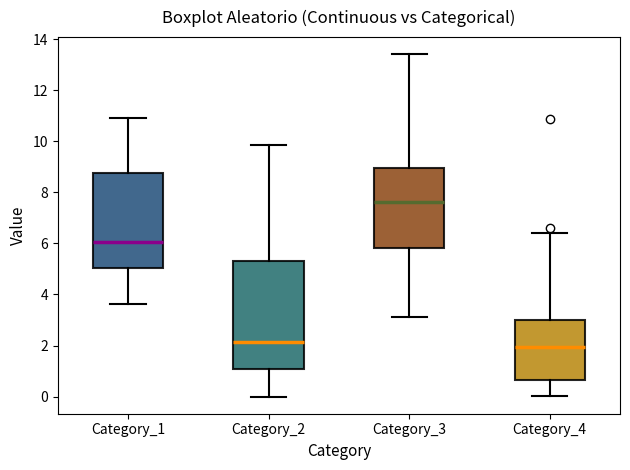

Reading left to right, transcribe this box plot: for each box, give where its median line is, the range the box spans, and where its two whiskers end, as read against the y-axis. The values are not printed on the chart, so give them approximately, as read against the axis.

Category_1: median 6.0, box 5.0 to 8.8, whiskers 3.6 to 11.0
Category_2: median 2.2, box 1.0 to 5.4, whiskers 0.0 to 9.8
Category_3: median 7.6, box 5.8 to 9.0, whiskers 3.2 to 13.4
Category_4: median 2.0, box 0.6 to 3.0, whiskers 0.0 to 6.4